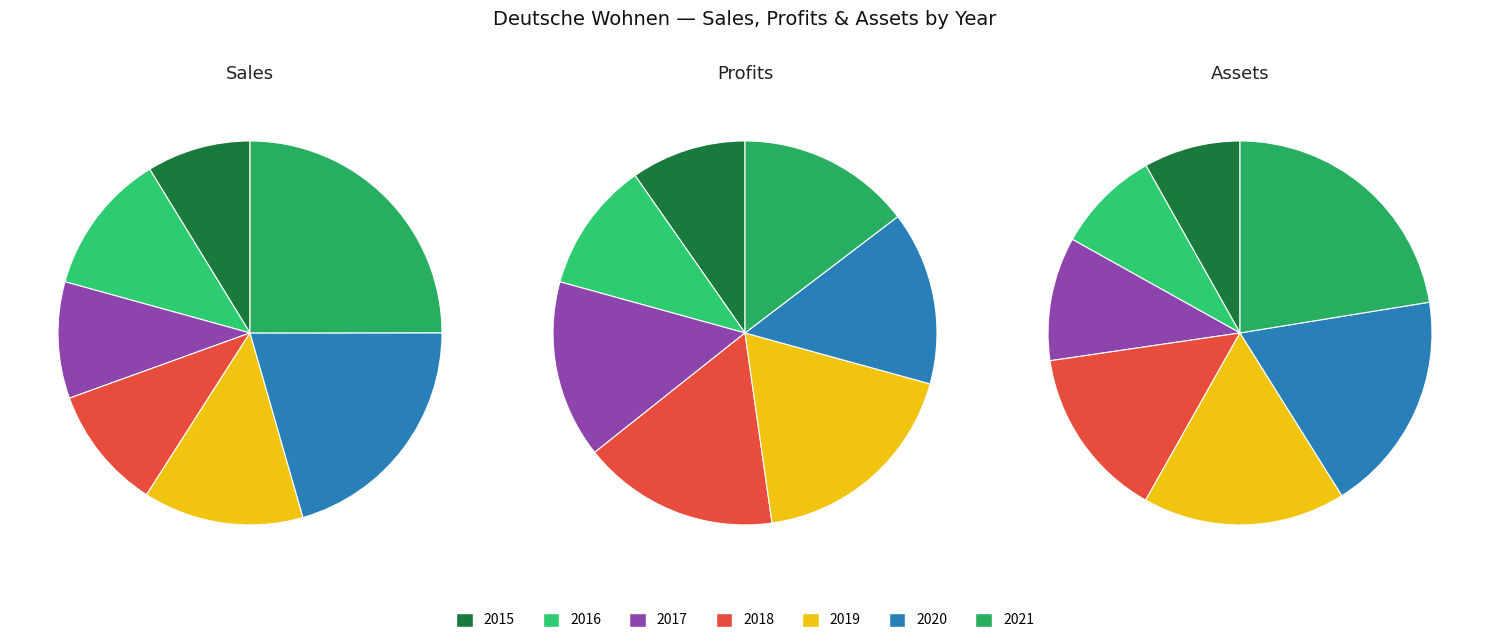

To the nearest percent, what is the difference between the largest and smallest slice percentages?

14%